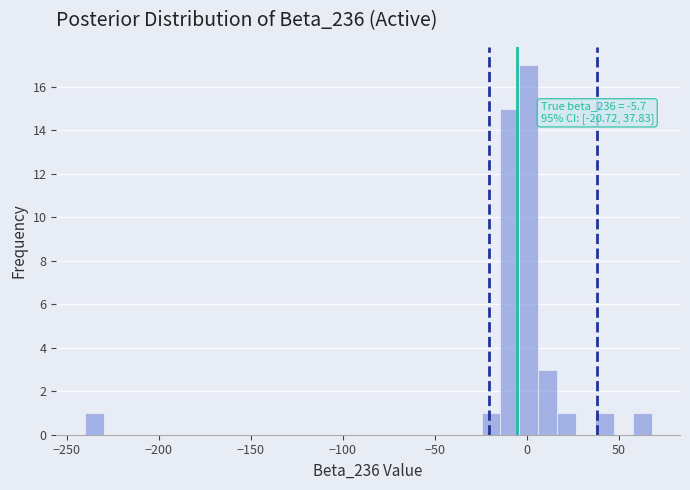

Read against the x-axis, roughly where is the centre of the tallest bar?

0